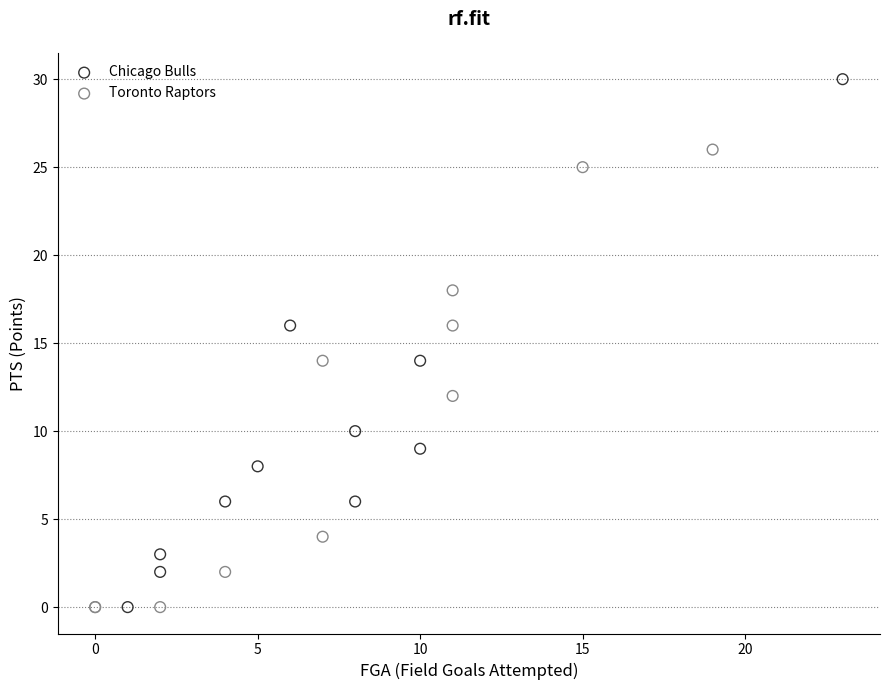

Which series contains the highest Y value?

Chicago Bulls